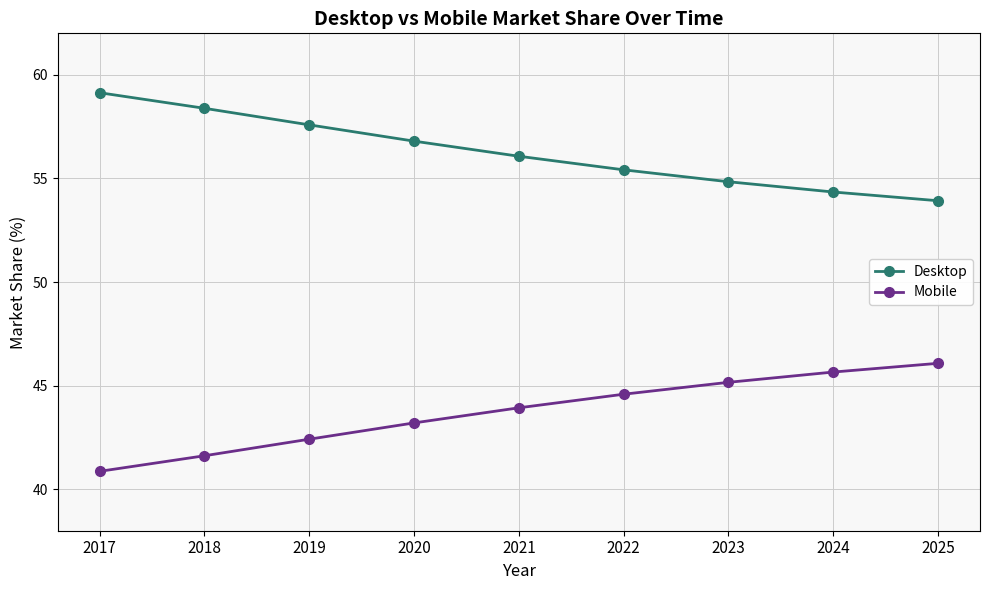

At which label is Desktop closest to 56?

2021